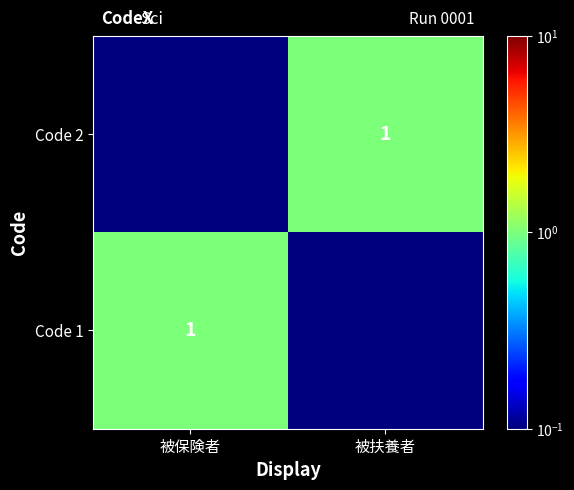

How many values in the Code 2 series are below 1?

1